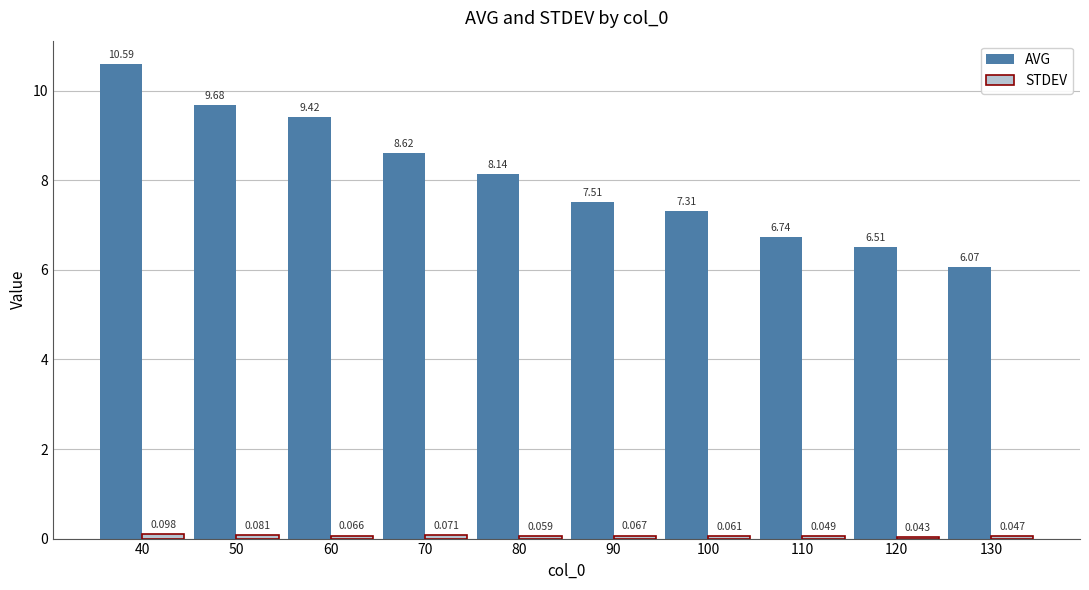

What is the difference between the second highest and minimum values in the AVG series?

3.6